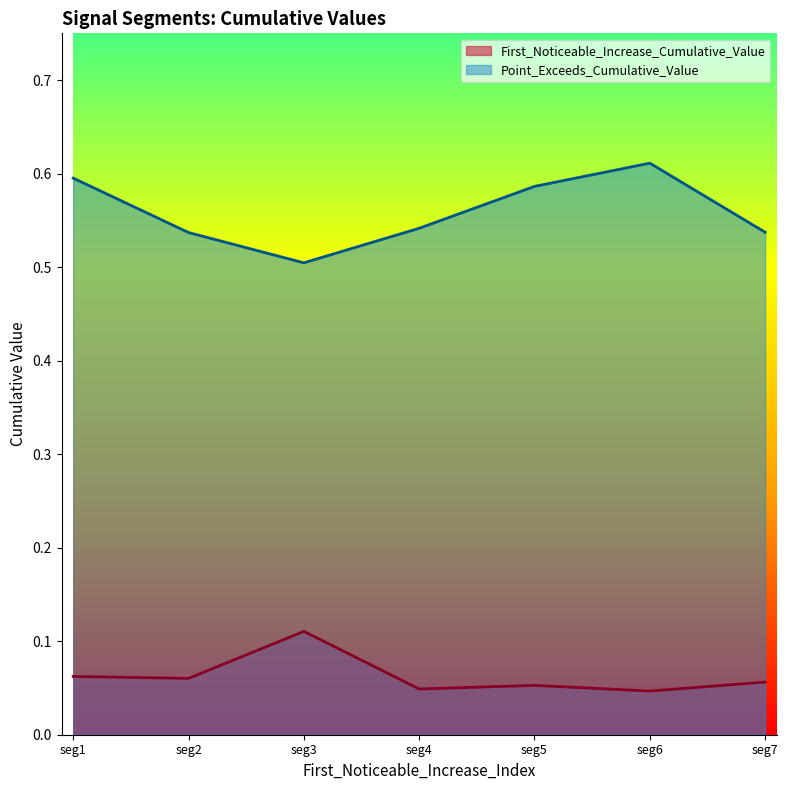

Where is Point_Exceeds_Cumulative_Value nearest to the value 0?

seg3